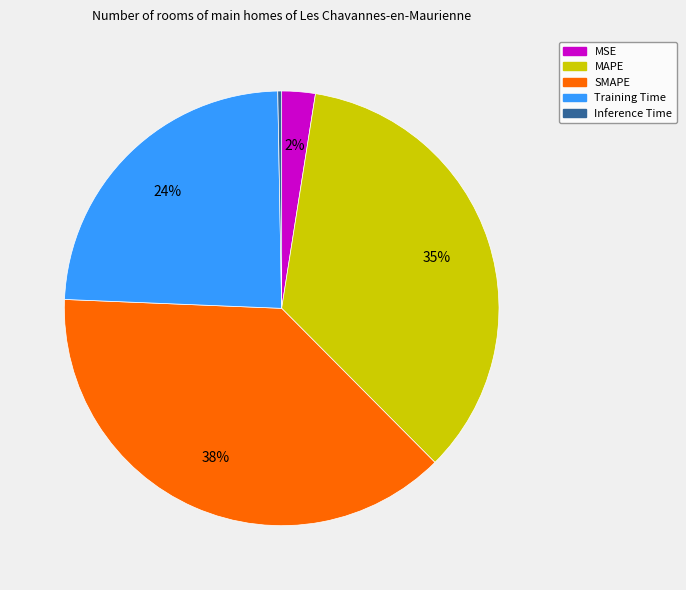

To the nearest percent, what is the average slice percentage?

20%